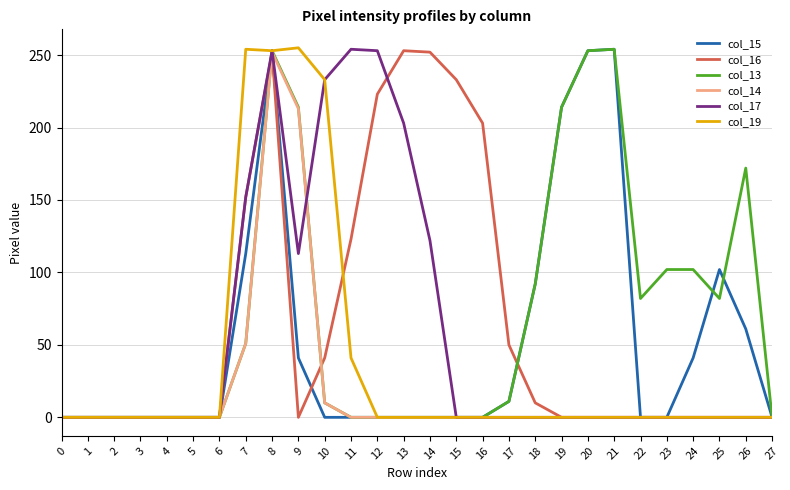

What is the difference between the maximum and second lowest values in the col_17 series?

254